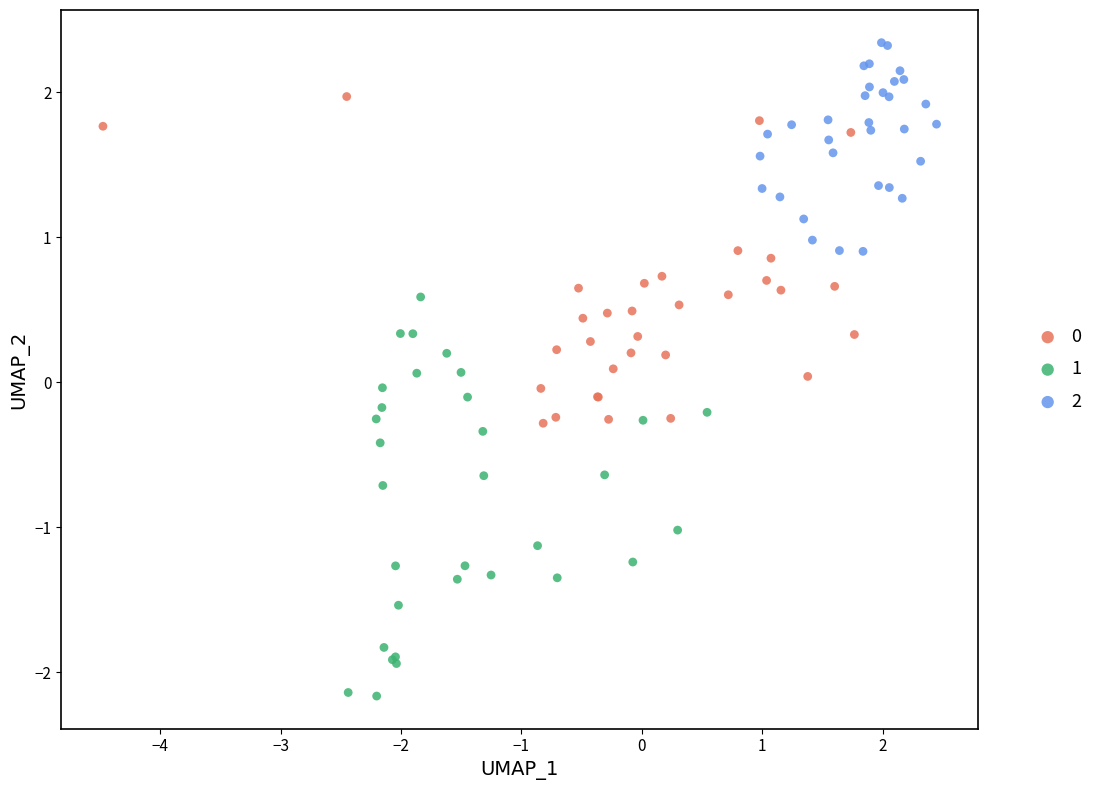

Which series contains the lowest Y value?

1